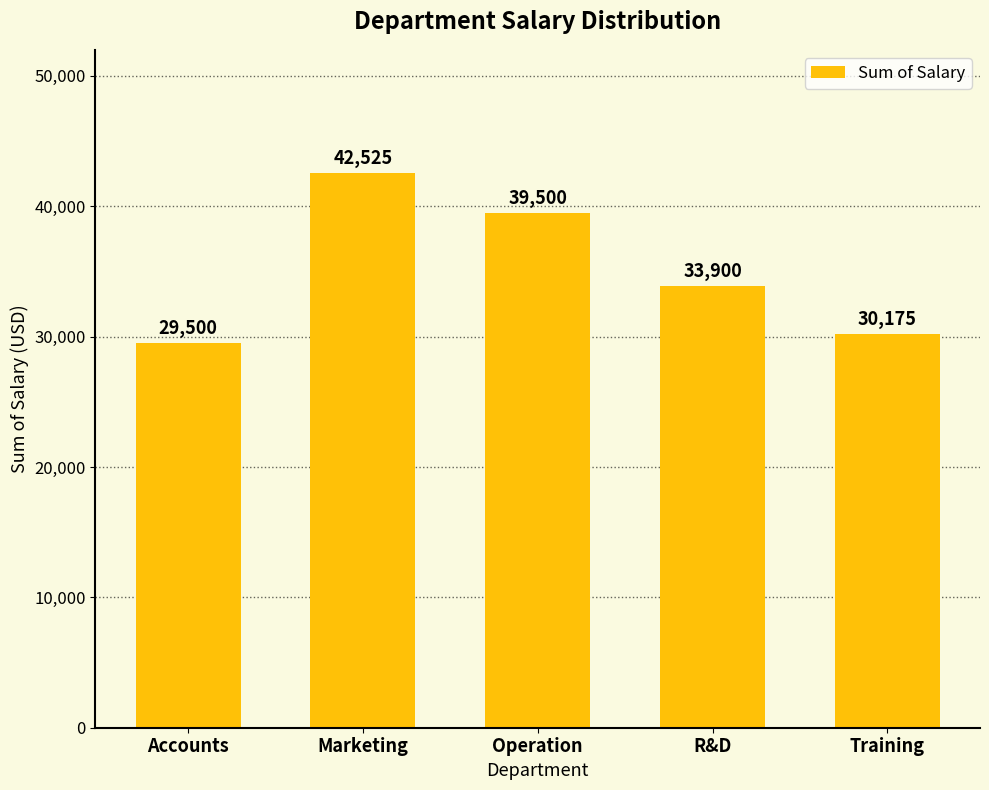

True or false: the data shows 75224 at Marketing.

False